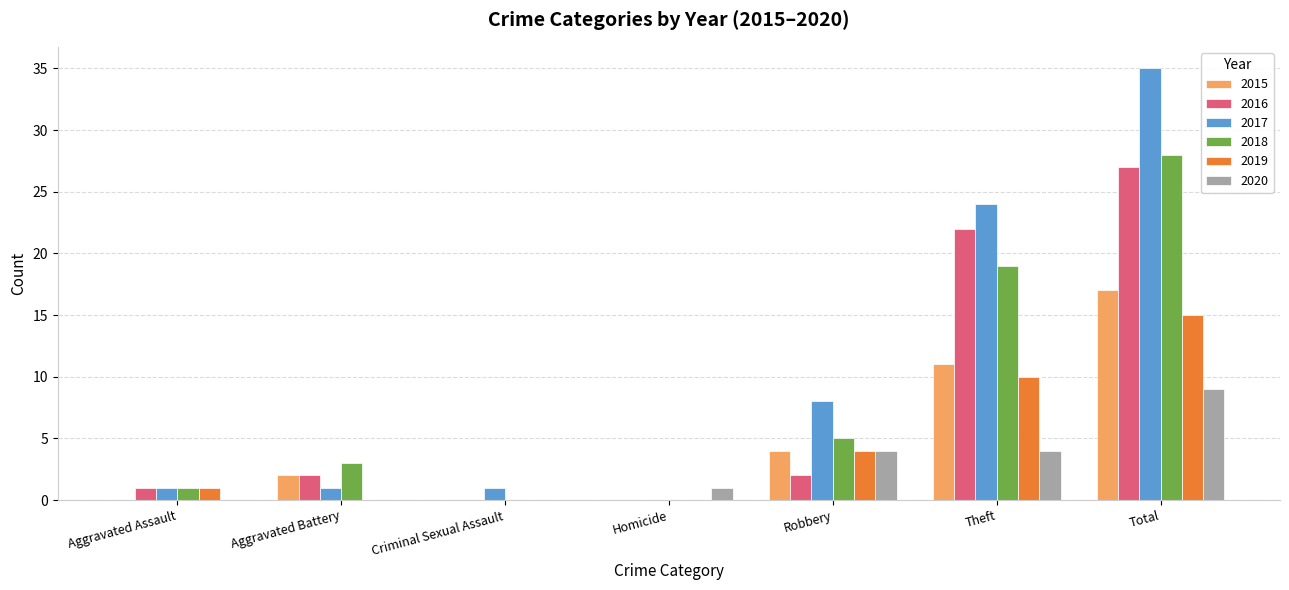

Between Robbery and Total, which series saw the biggest shift?

2017